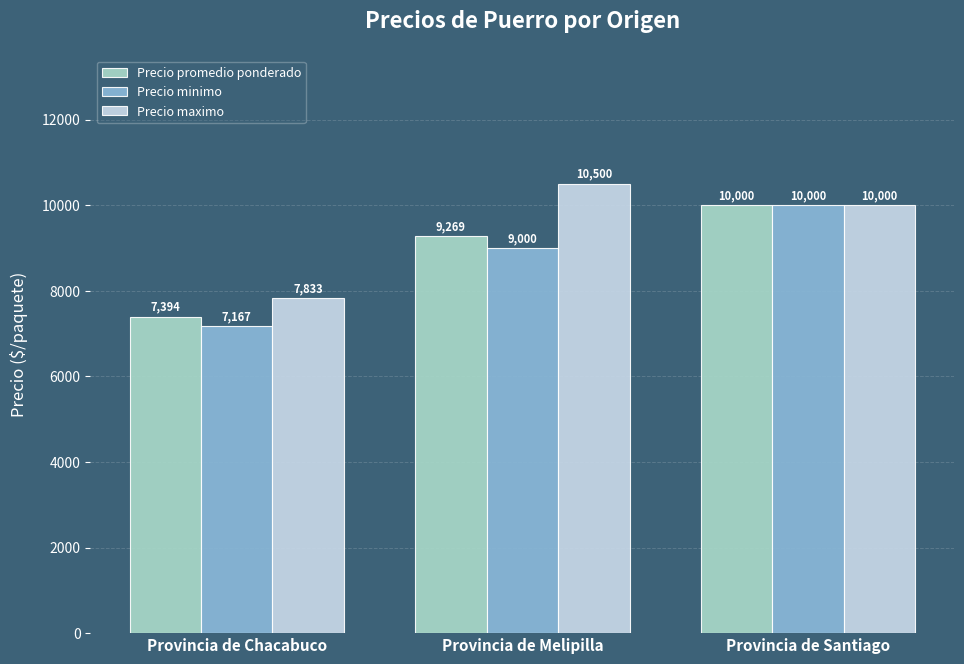

What is the average value of the Precio promedio ponderado series?

8888